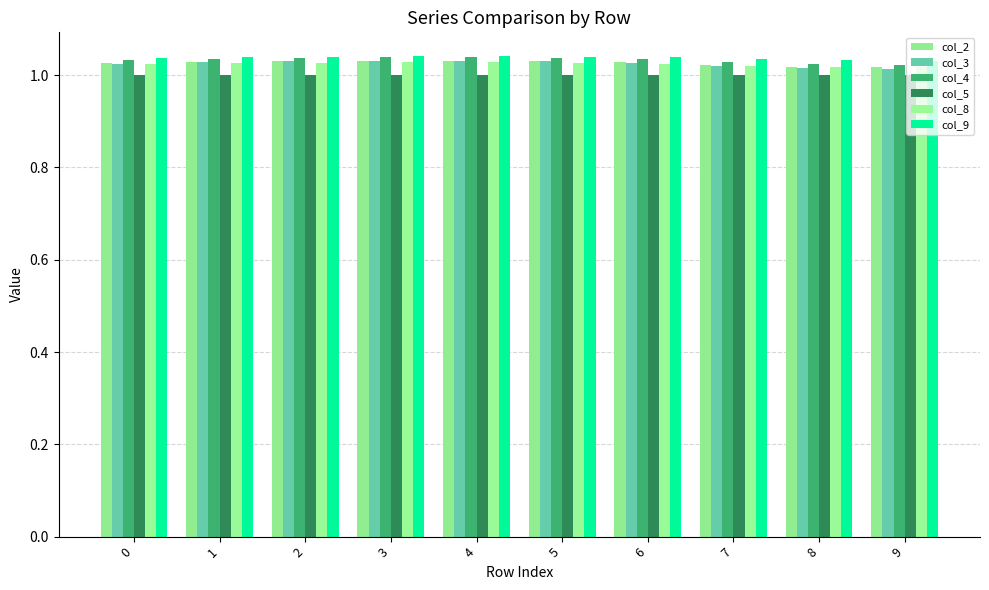

List the series in order of their peak value, highest first.

col_9, col_4, col_2, col_3, col_8, col_5